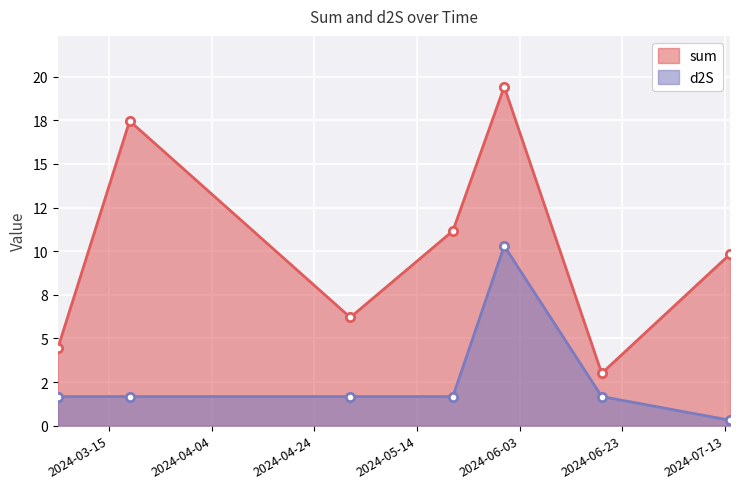

What is the label of the 4th point from the left?

2024-05-21